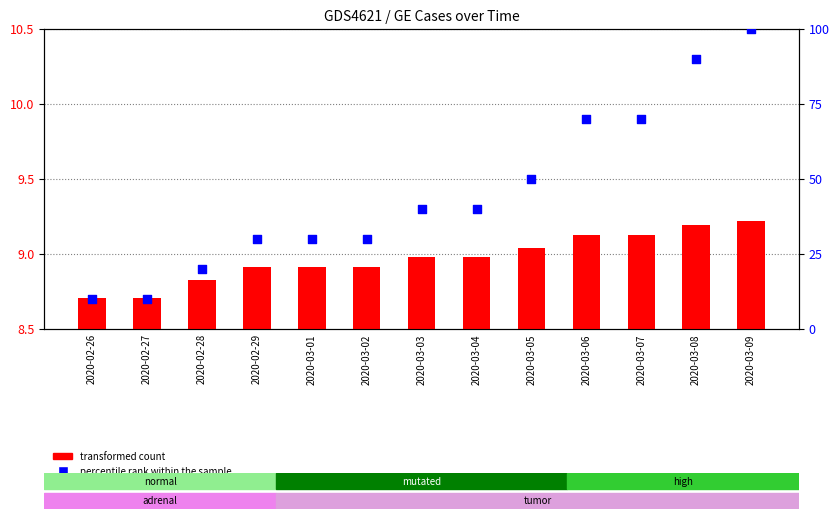

What are all the series names shown in the legend?

transformed count, percentile rank within the sample